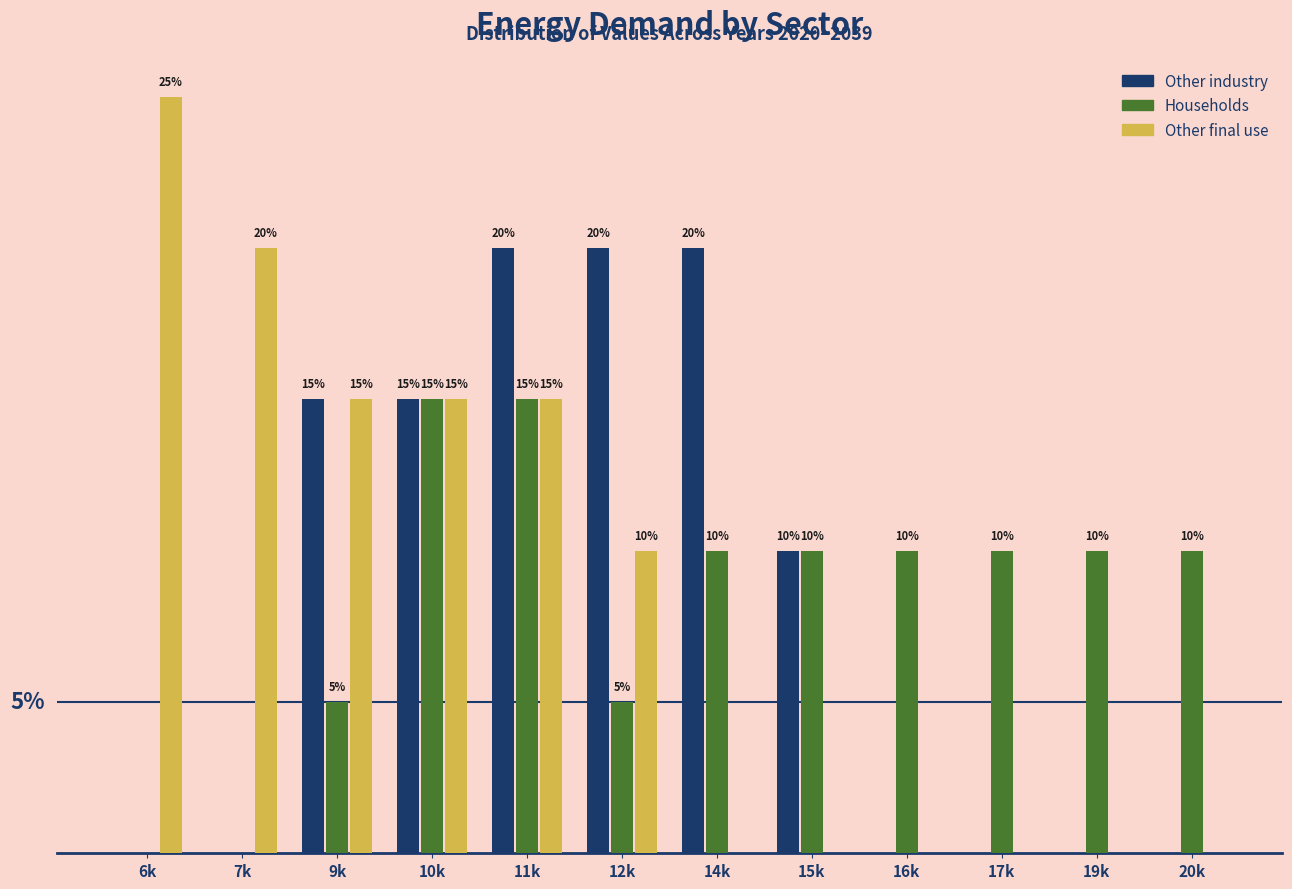

At which category is the sum across all series the highest?

11k